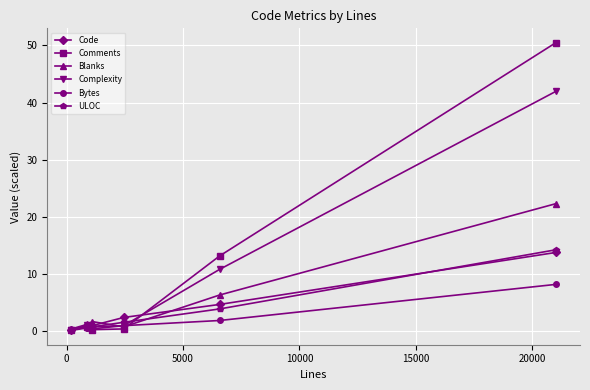

True or false: Comments has more than 2 points higher than both neighbors.

False